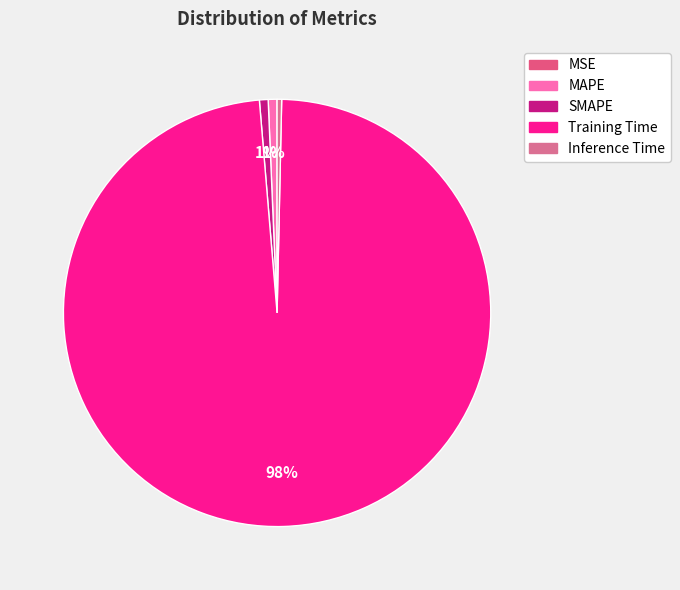

The Inference Time slice represents 1% of the pie. True or false?

False